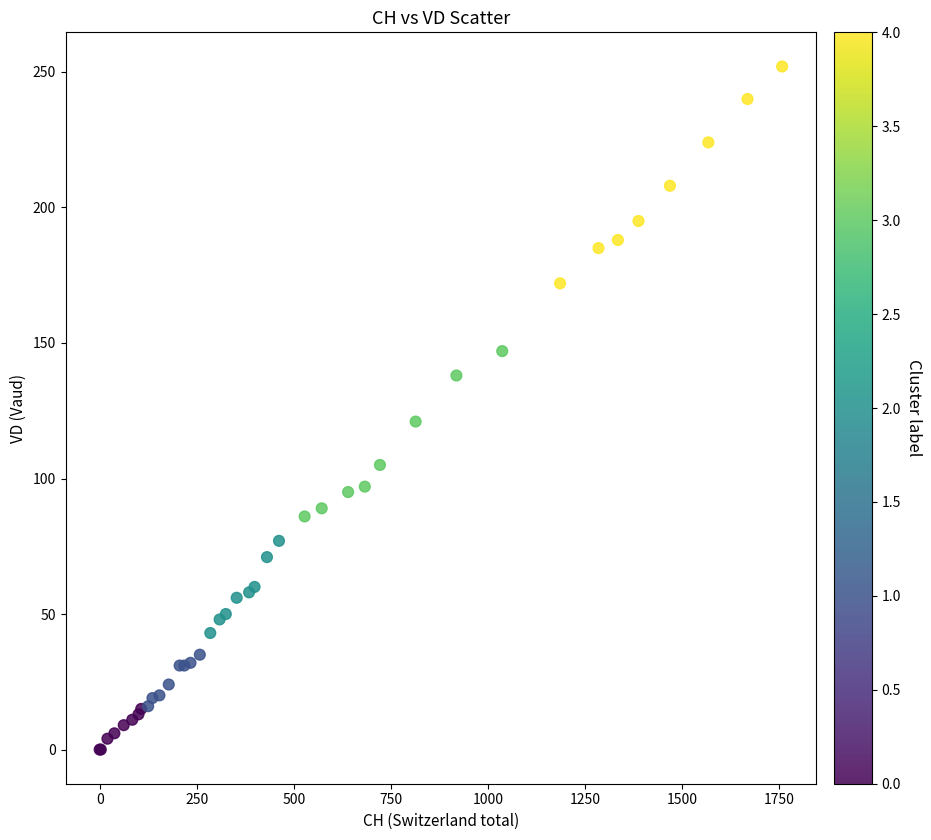

What Y value in the scatter plot is closest to 126?

121